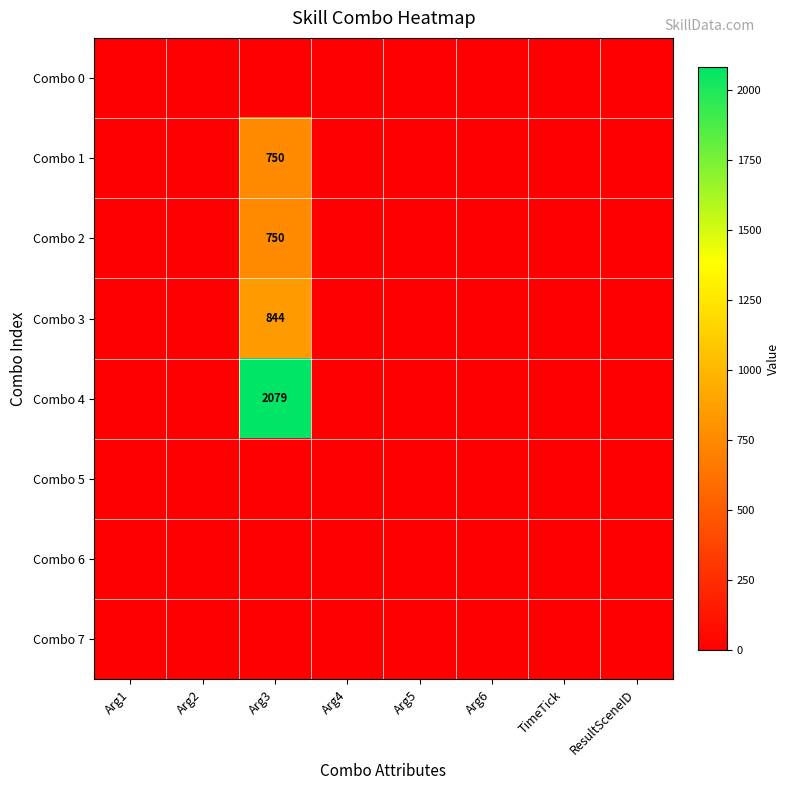

What is the greatest value displayed?

2079